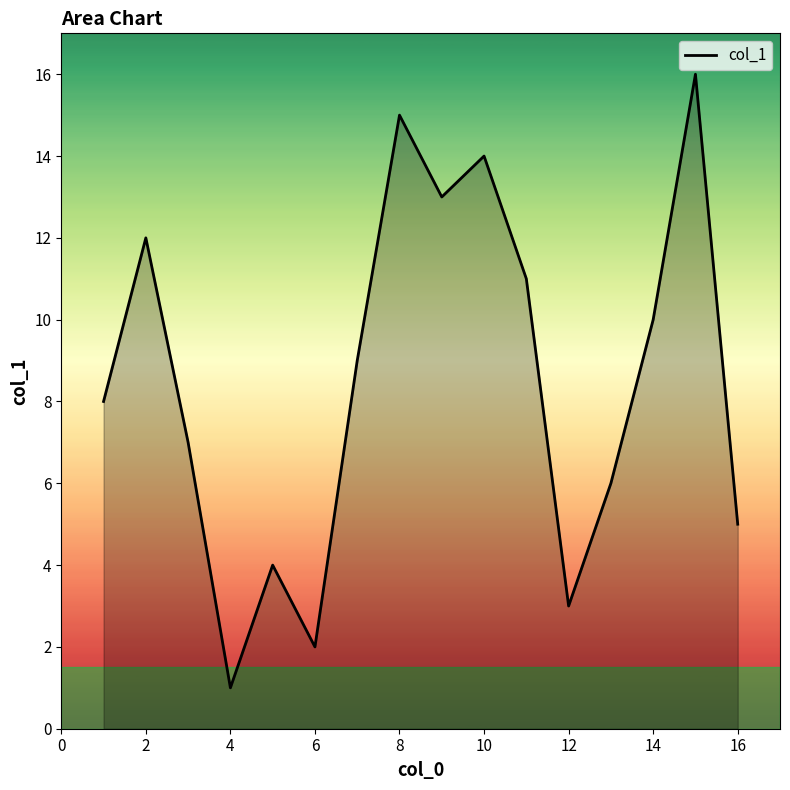

What is the difference between the maximum and minimum values?

15